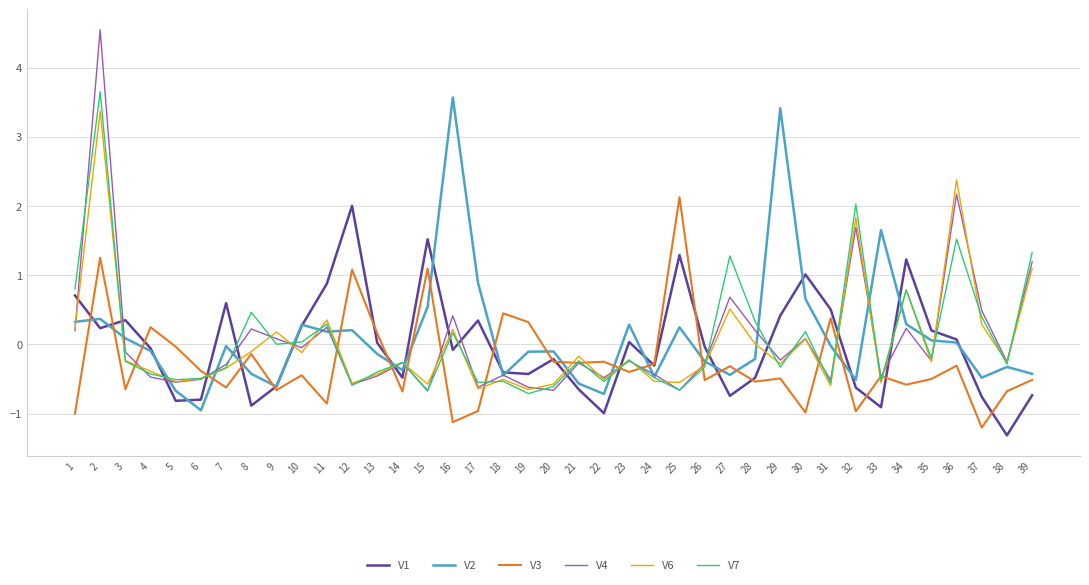

True or false: V2 has more than 0 interior local peaks.

True